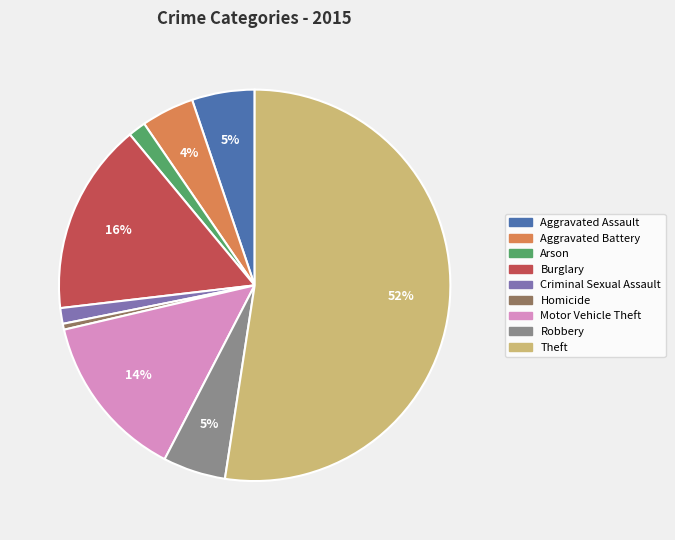

To the nearest percent, what is the combined percentage of Aggravated Assault and Motor Vehicle Theft?

19%